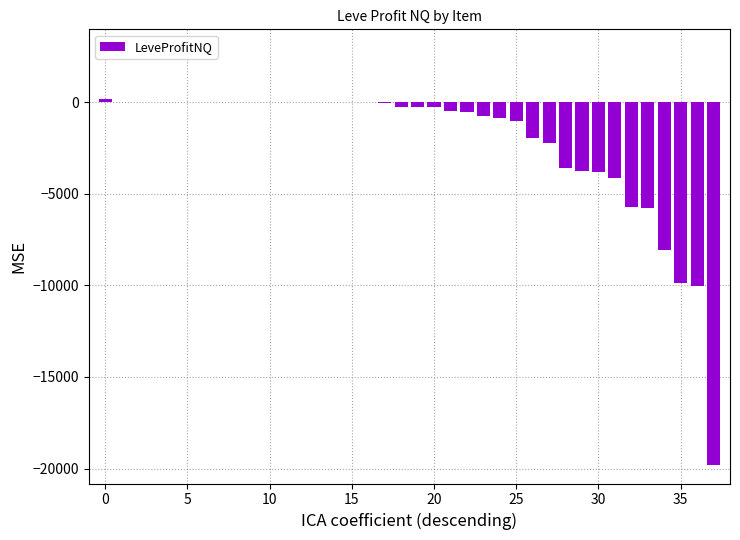

What is the sum of all values?

-83432.3